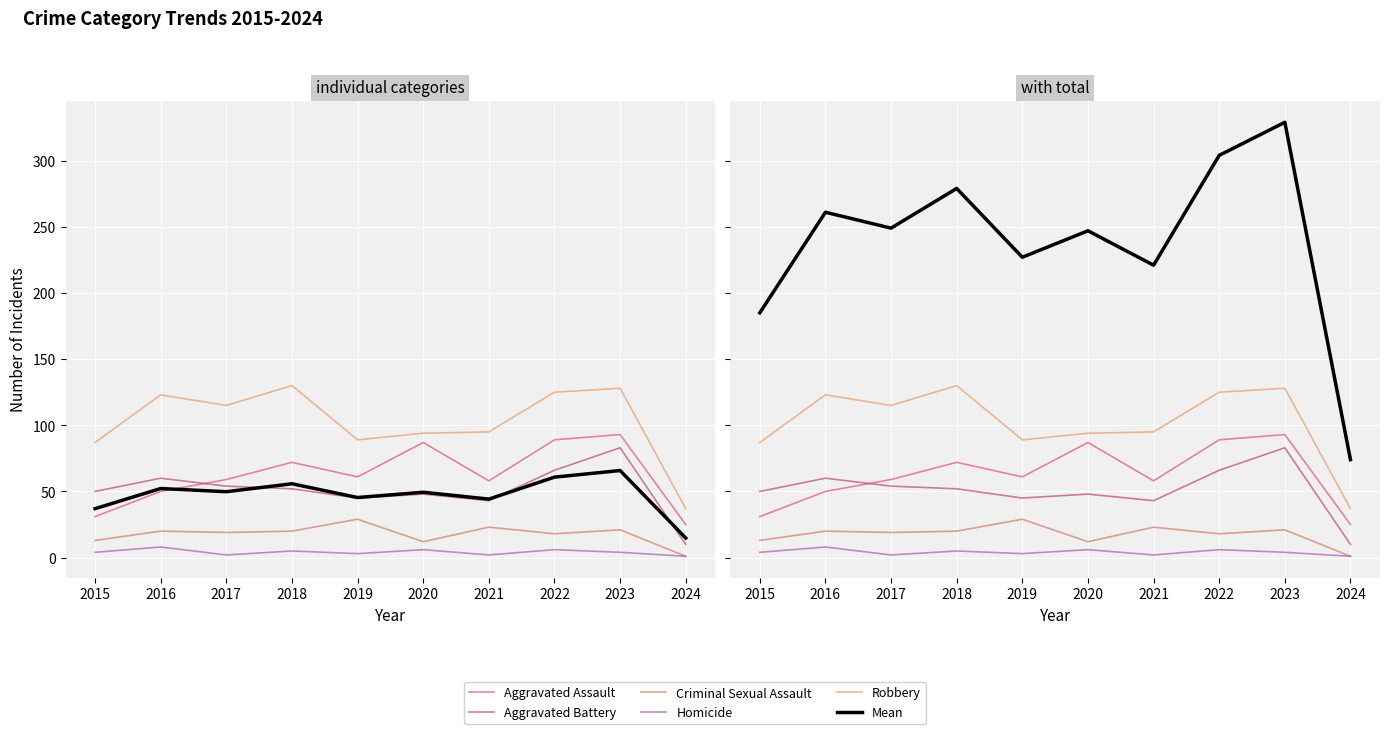

The Homicide series shows 1.8 at 2024. True or false?

False